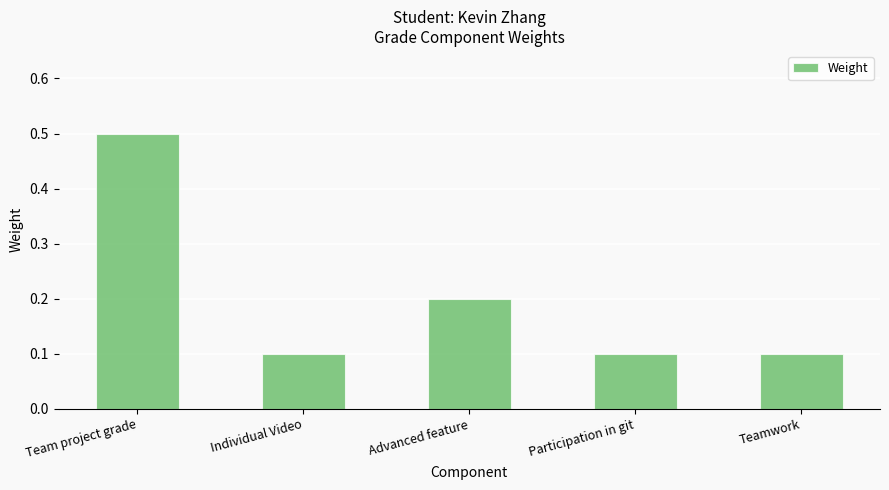

Does the chart contain any negative values?

No